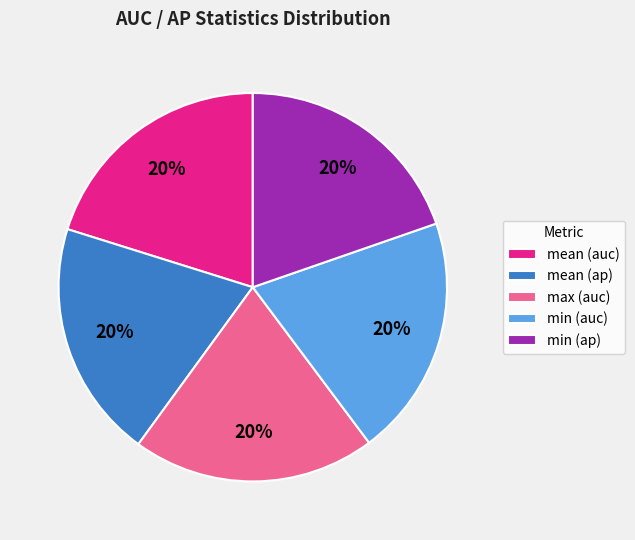

How many slices are in this pie chart?

5